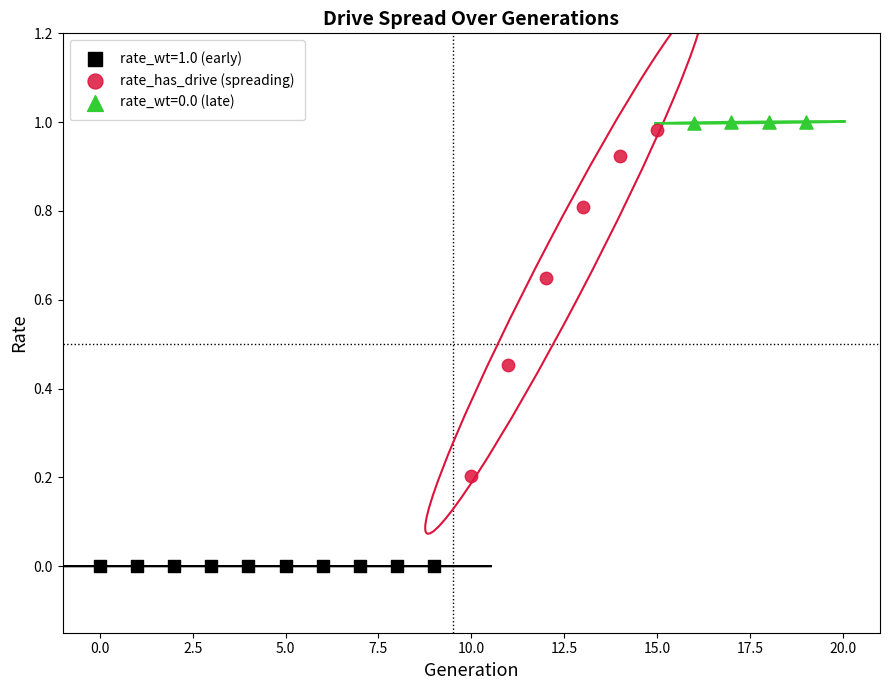

Which series contains the lowest Y value?

rate_wt=1.0 (early)